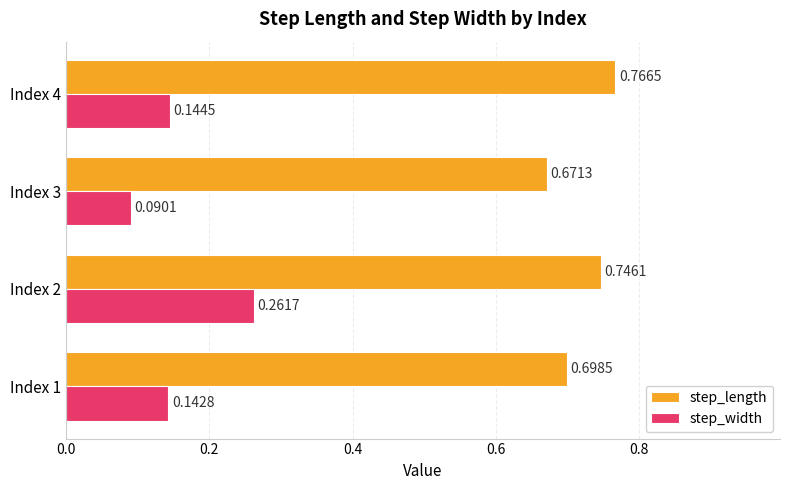

At which category is the sum across all series the highest?

Index 2